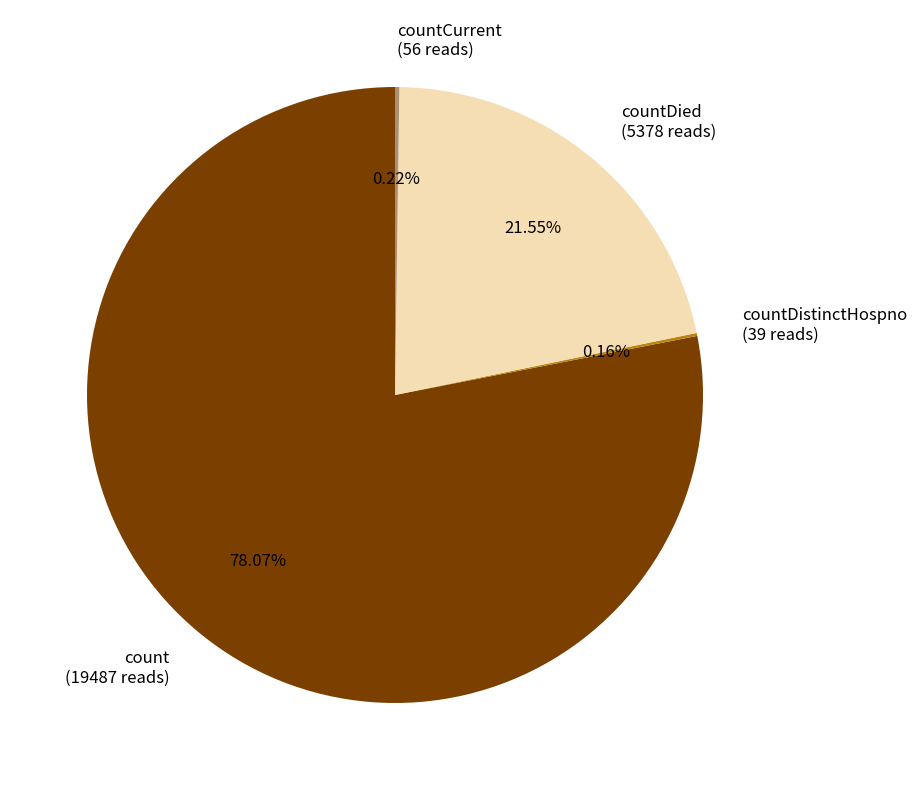

Which category has the biggest portion of the pie?

count (19487 reads)